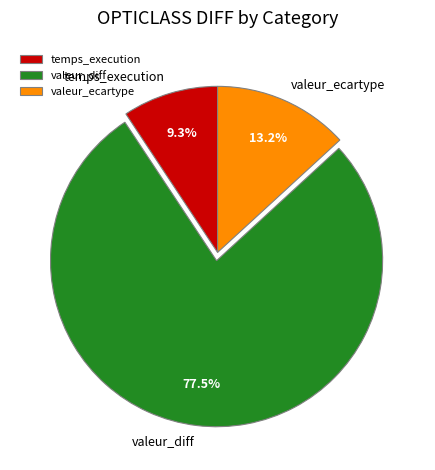

Between valeur_diff and temps_execution, which is larger?

valeur_diff